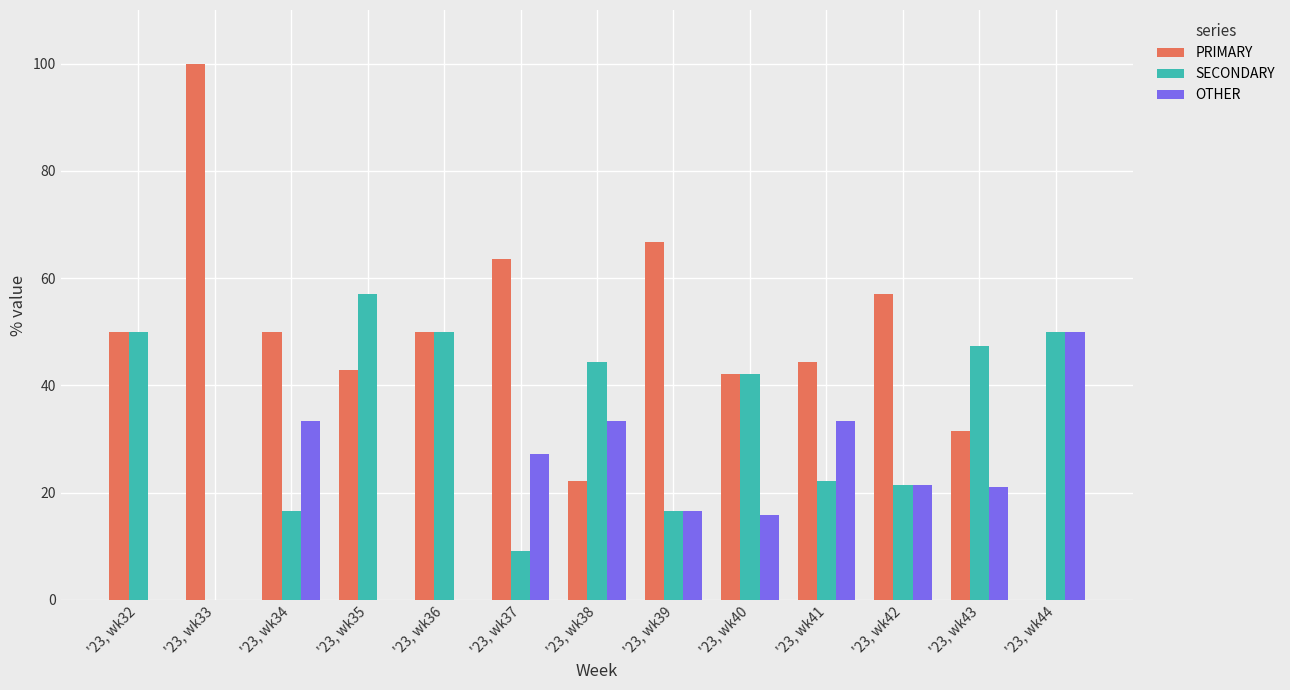

What is the maximum value shown in the chart?

100.0